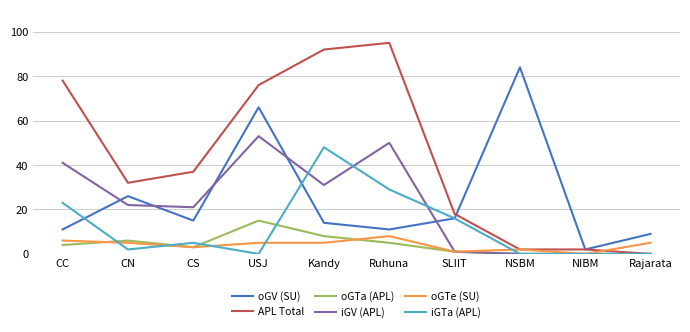

Between CS and Ruhuna, which series saw the biggest shift?

APL Total